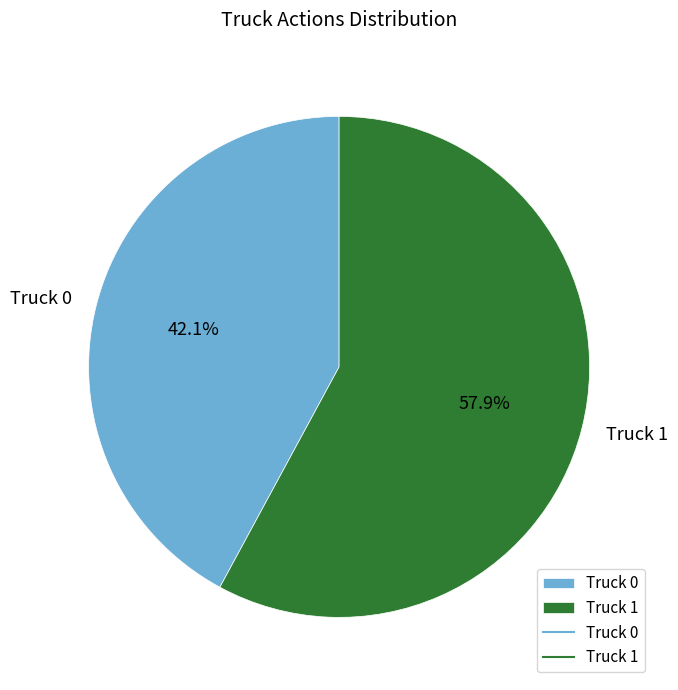

To the nearest percent, what percentage of the pie is Truck 0?

42%